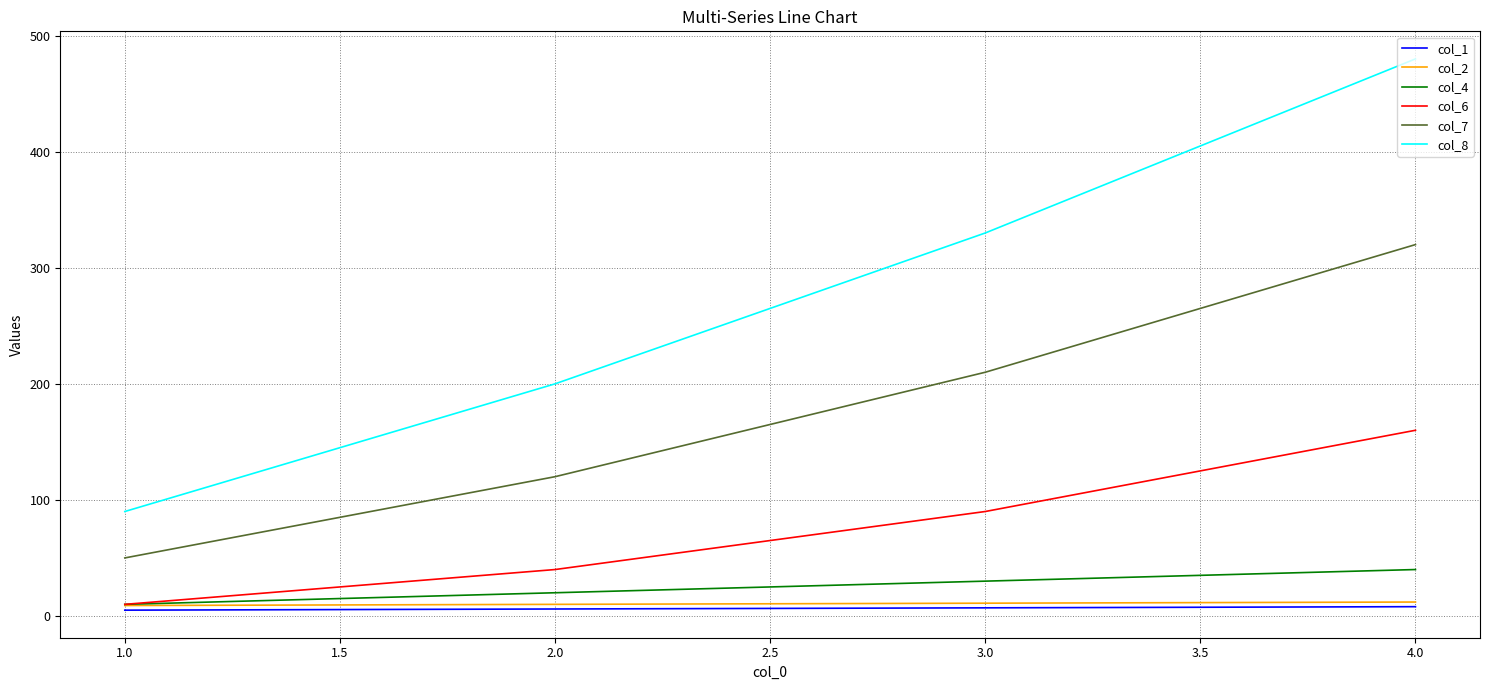

Which series has the widest spread of values?

col_8